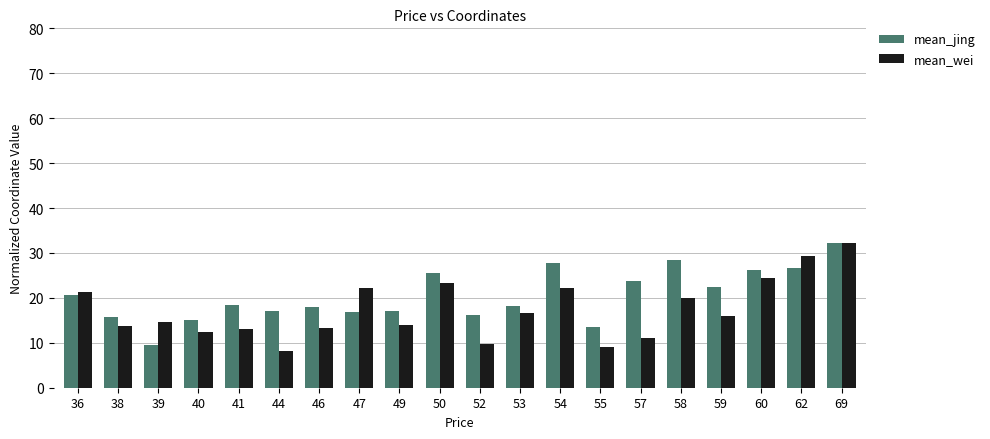

Which series has the largest range (max minus min)?

mean_wei